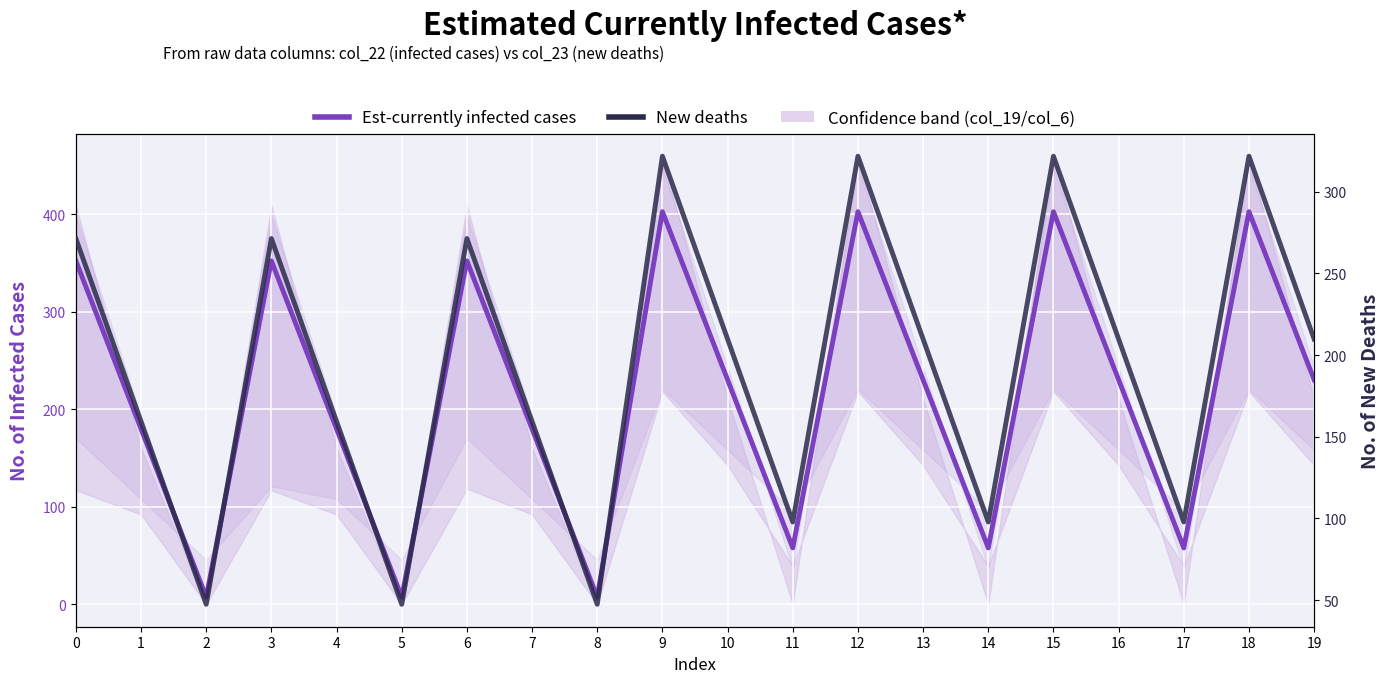

Does the chart display data point markers on the line(s)?

No